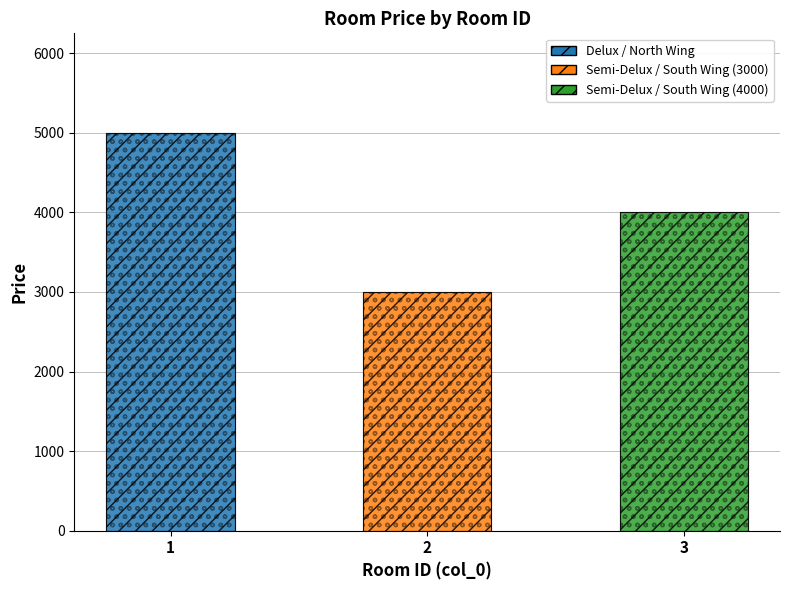

Read the value at 2.

3000